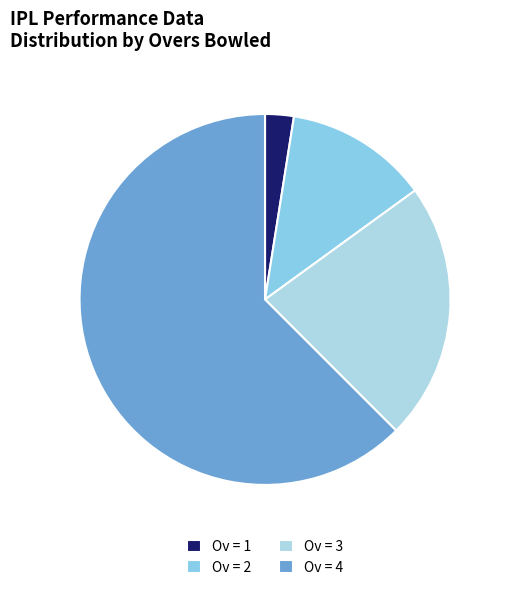

How many slices are in this pie chart?

4